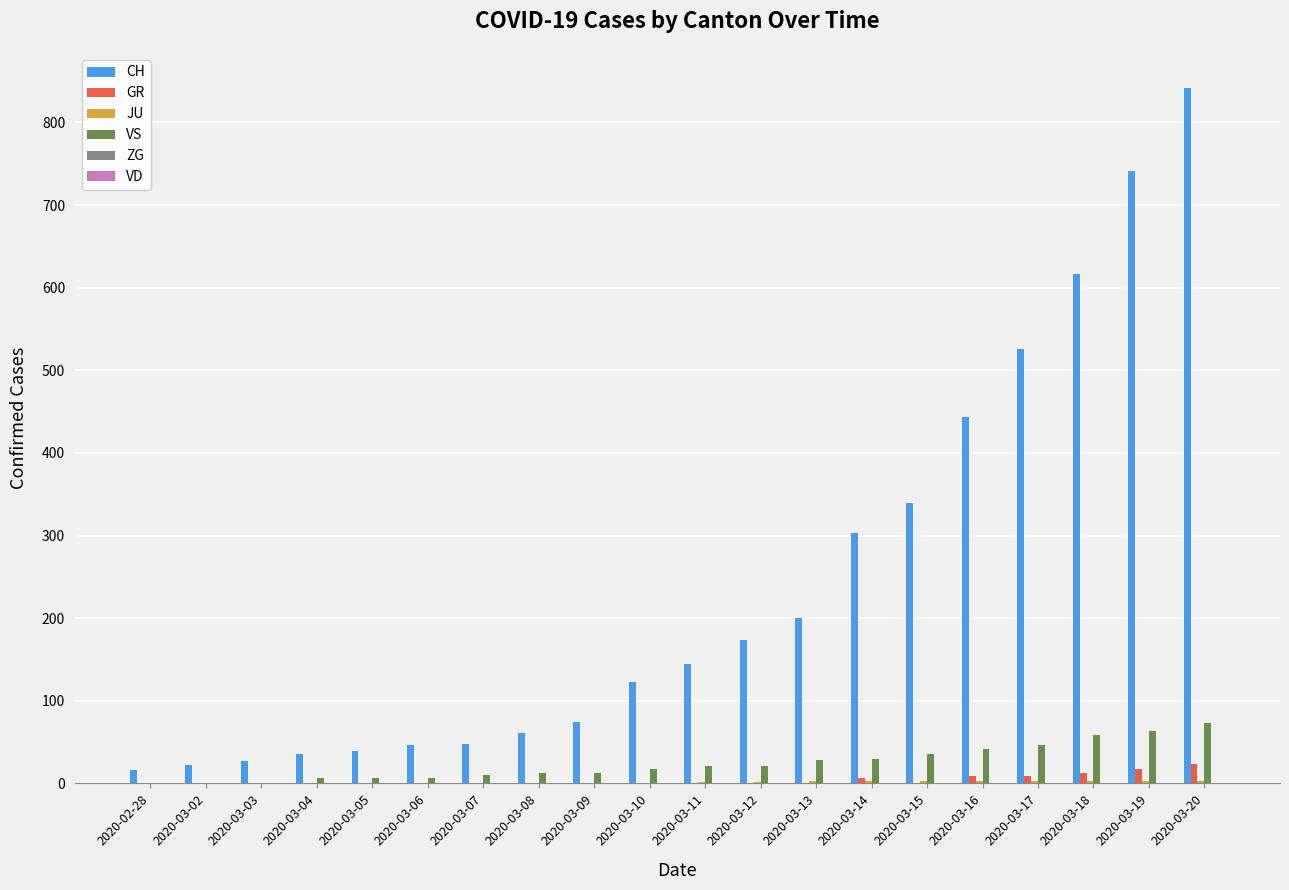

Which series has the largest total across all categories?

CH